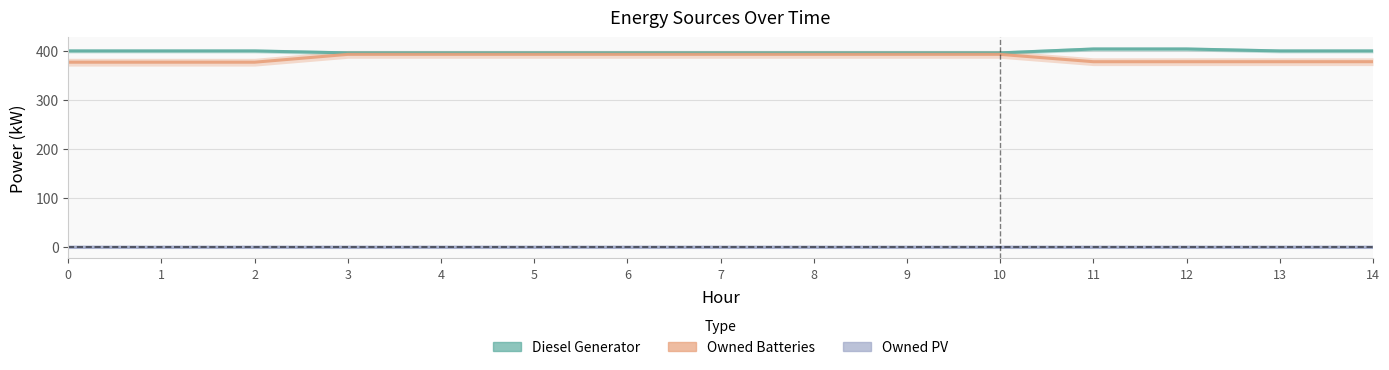

Reading left to right, transcribe all the data shown in this chart.

Diesel Generator: 0=400	1=400	2=400	3=396	4=396	5=396	6=396	7=396	8=396	9=396	10=396	11=404	12=404	13=400	14=400
Owned Batteries: 0=377	1=377	2=377	3=393	4=393	5=393	6=393	7=393	8=393	9=393	10=393	11=378	12=378	13=378	14=378
Owned PV: 0=0	1=0	2=0	3=0	4=0	5=0	6=0	7=0	8=0	9=0	10=0	11=0	12=0	13=0	14=0